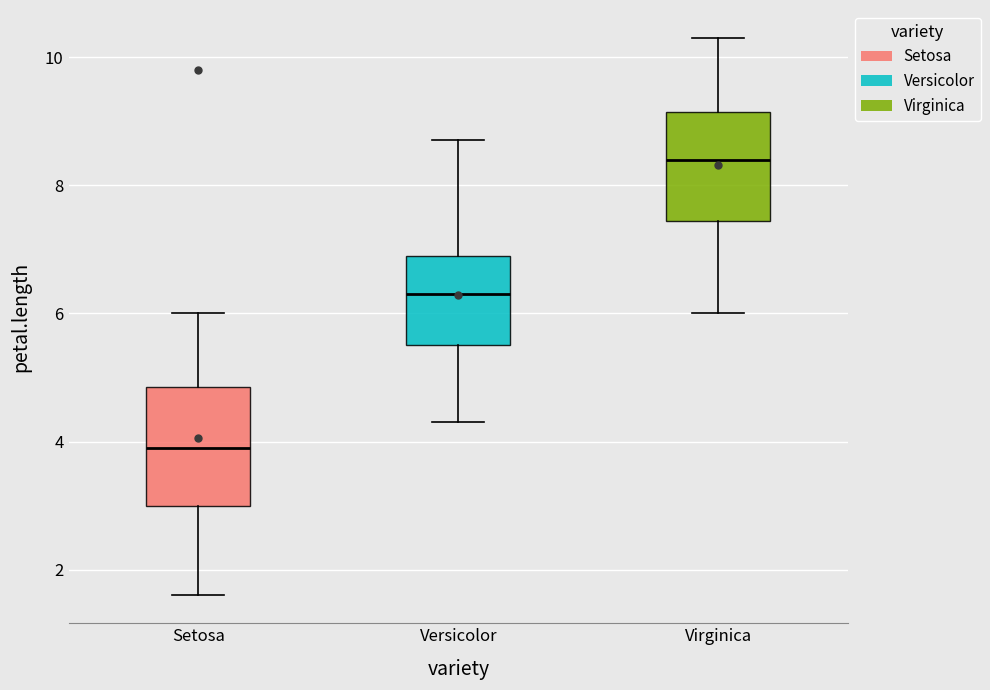

Where is the lower edge of the box for Versicolor on the y-axis? The values are not printed on the chart, so give them approximately, as read against the axis.

5.6